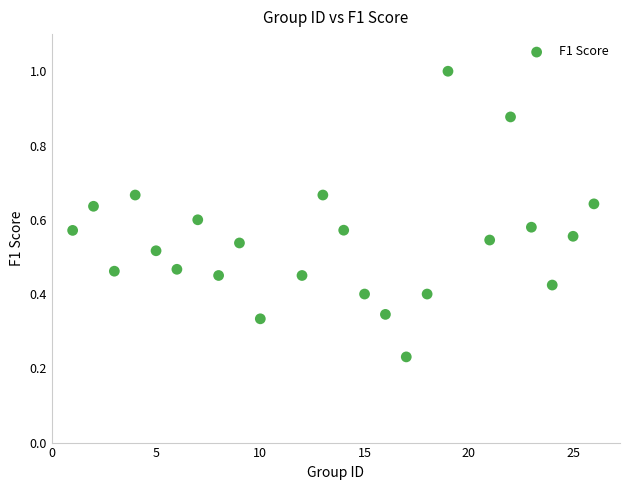

What is the range of Y values (max minus min)?

0.8